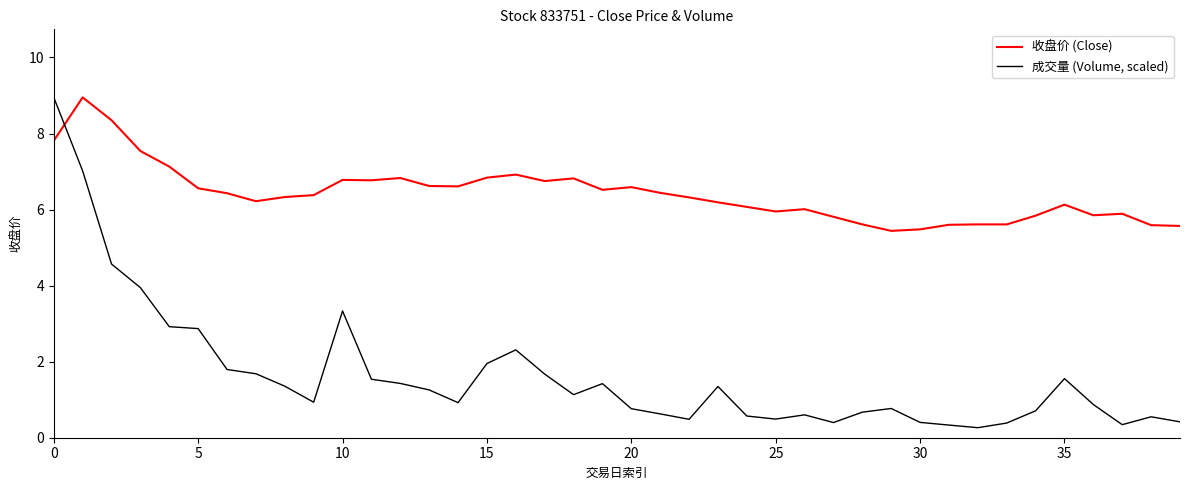

List the series in order of their overall mean, lowest first.

成交量 (Volume, scaled), 收盘价 (Close)